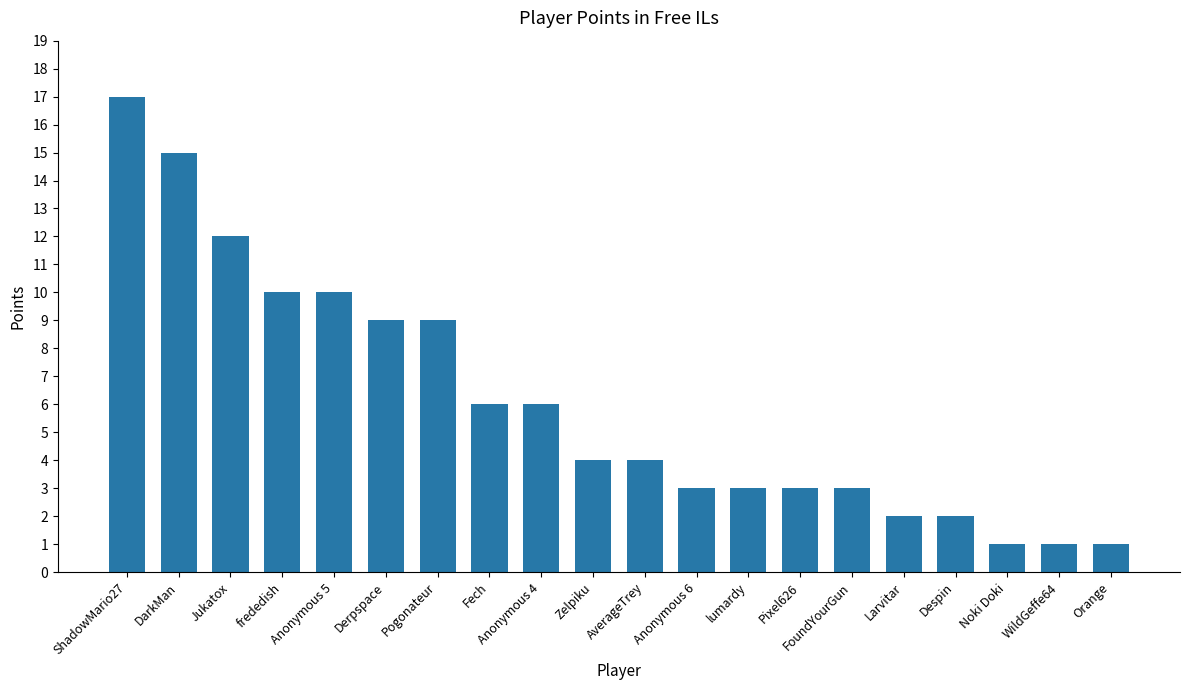

What is the maximum value shown in the chart?

17